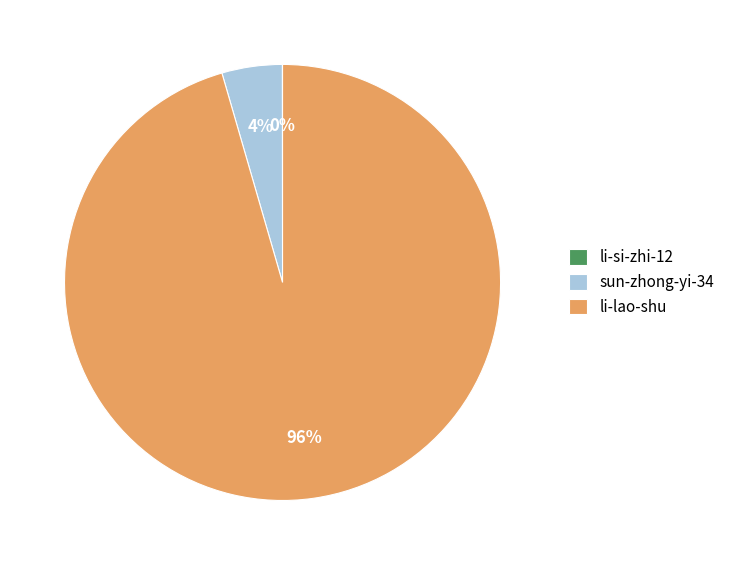

Is it true that sun-zhong-yi-34 is 4% of the pie?

True